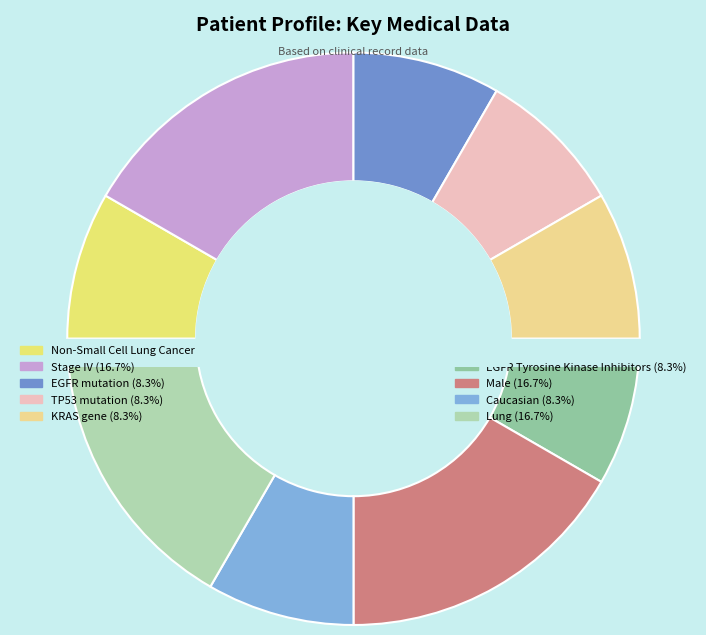

Which slice is the largest?

Stage IV